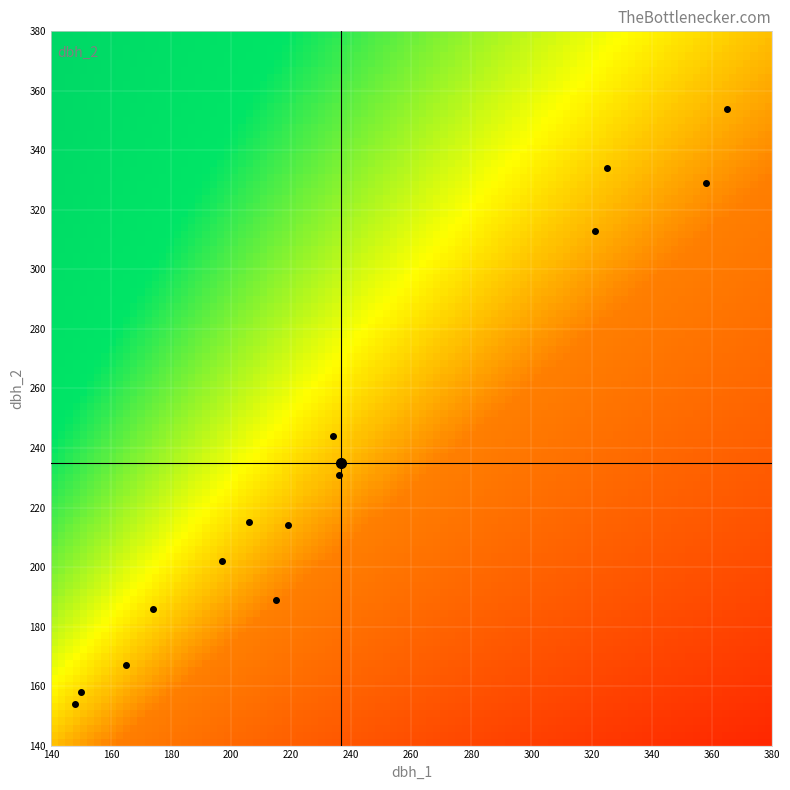

Reading right to left, extract all data points from this chart.

15_912_1_IFN2: 154	148
15_912_2_IFN2: 202	197
15_912_3_IFN2: 186	174
15_912_4_IFN2: 189	215
15_912_5_IFN2: 214	219
15_912_6_IFN2: 329	358
15_912_7_IFN2: 313	321
15_912_8_IFN2: 158	150
15_912_9_IFN2: 334	325
15_912_10_IFN2: 215	206
15_912_11_IFN2: 167	165
15_912_12_IFN2: 354	365
15_912_13_IFN2: 231	236
15_912_14_IFN2: 244	234